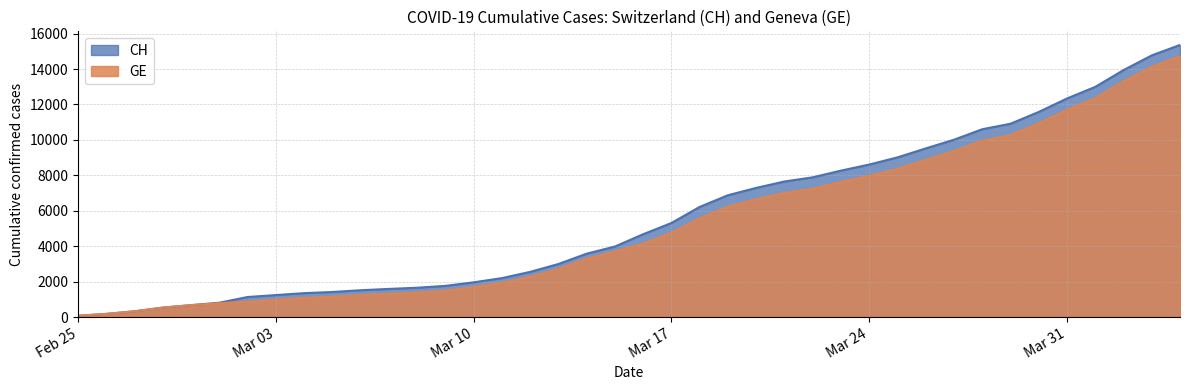

List the series in order of their overall mean, highest first.

CH, GE